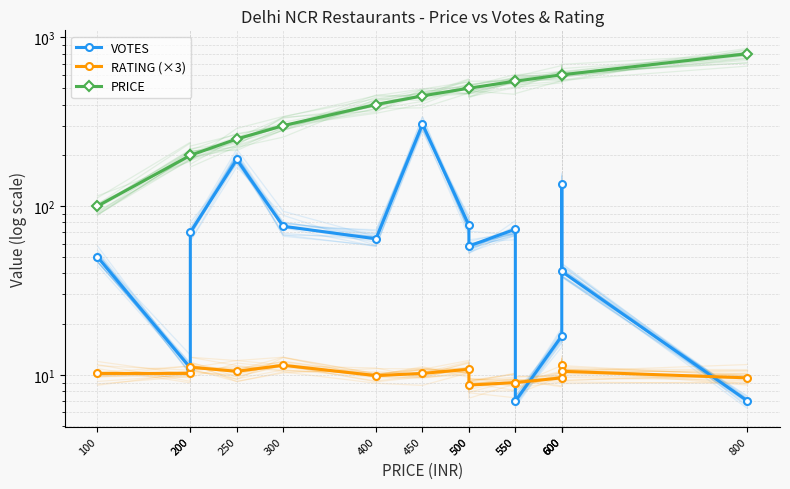

Which has a higher value, 450 or 800?

450